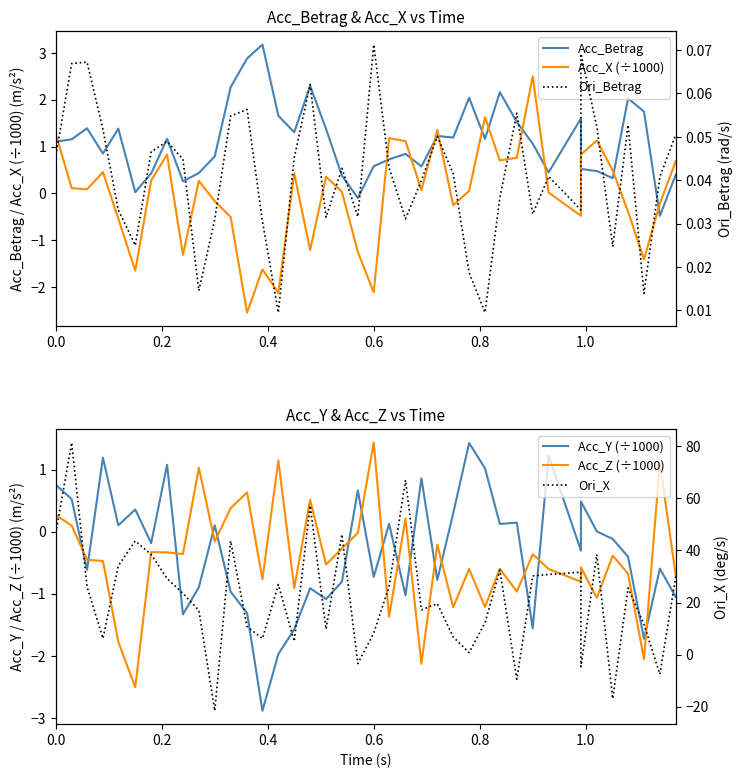

True or false: Acc_Y (÷1000) has more than 1 points higher than both neighbors.

True